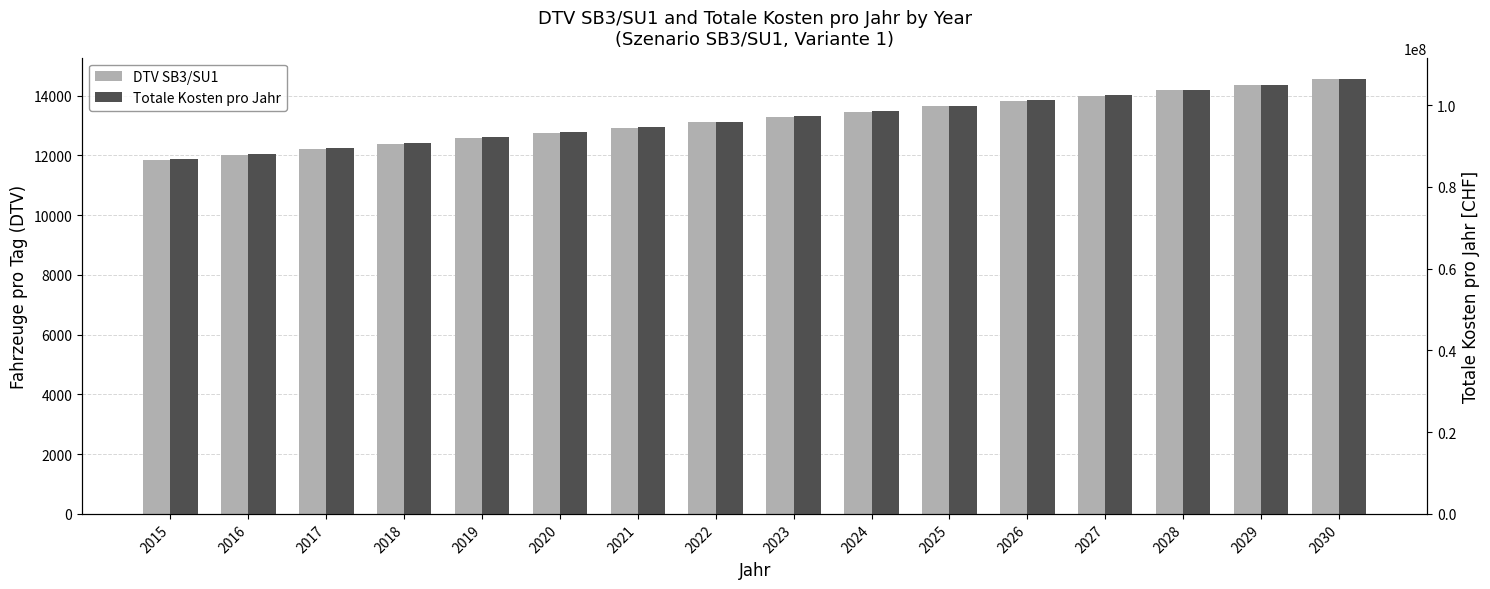

Rank the categories by Totale Kosten pro Jahr value from highest to lowest.

2030, 2029, 2028, 2027, 2026, 2025, 2024, 2023, 2022, 2021, 2020, 2019, 2018, 2017, 2016, 2015